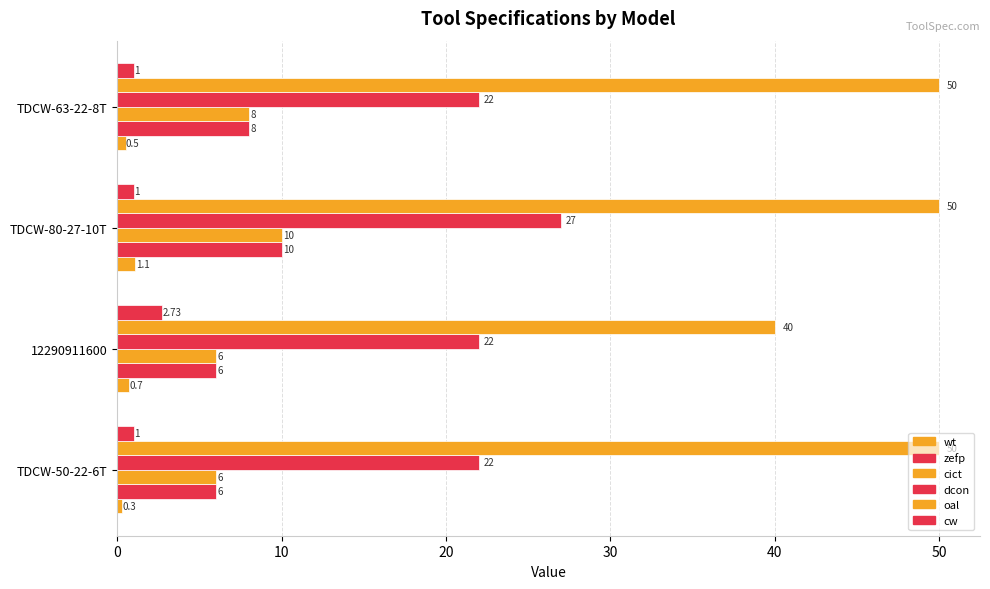

How many series are shown in this chart?

6